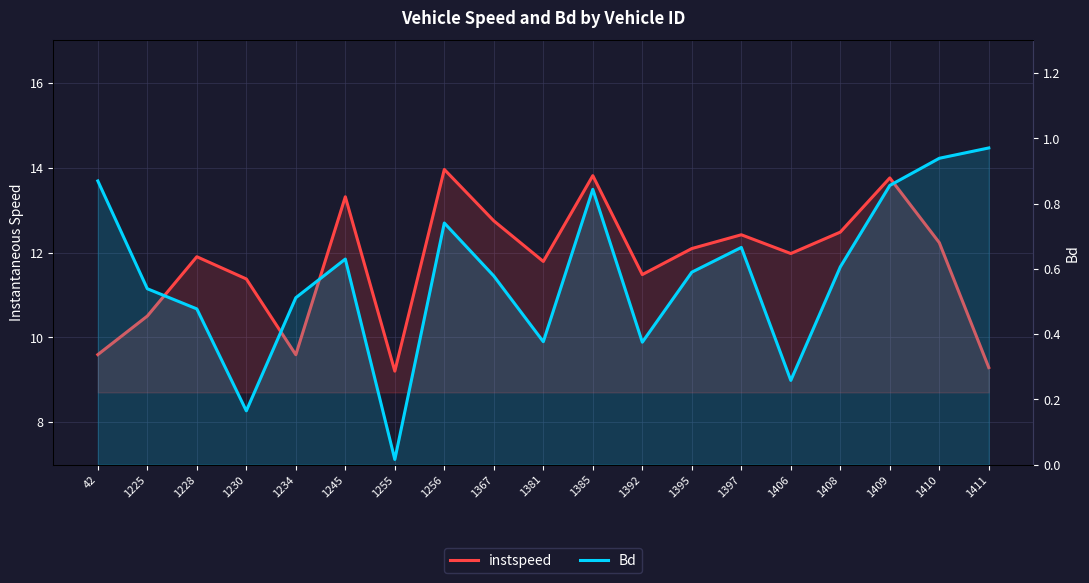

How many lines are shown in the chart?

2